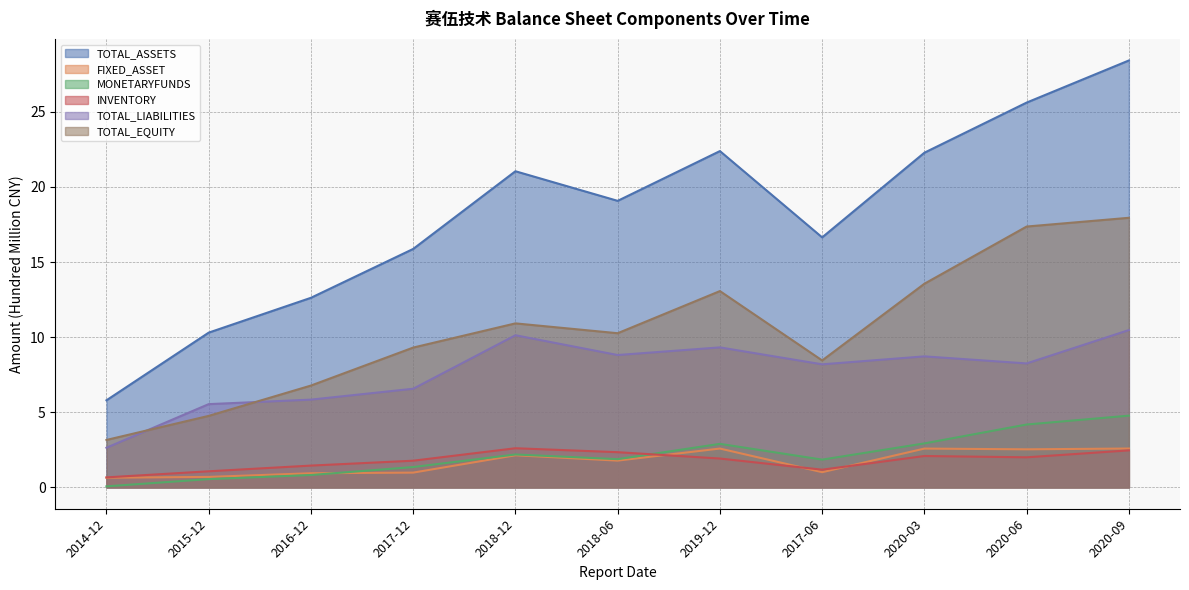

Reading left to right, extract all data points from this chart.

TOTAL_ASSETS: 2014-12=5.8	2015-12=10.3	2016-12=12.6	2017-12=15.9	2018-12=21.0	2018-06=19.1	2019-12=22.4	2017-06=16.6	2020-03=22.3	2020-06=25.6	2020-09=28.4
FIXED_ASSET: 2014-12=0.6	2015-12=0.7	2016-12=0.9	2017-12=1.0	2018-12=2.1	2018-06=1.8	2019-12=2.6	2017-06=1.0	2020-03=2.6	2020-06=2.5	2020-09=2.6
MONETARYFUNDS: 2014-12=0.1	2015-12=0.6	2016-12=0.8	2017-12=1.4	2018-12=2.2	2018-06=1.9	2019-12=2.9	2017-06=1.8	2020-03=2.9	2020-06=4.2	2020-09=4.8
INVENTORY: 2014-12=0.7	2015-12=1.1	2016-12=1.5	2017-12=1.8	2018-12=2.6	2018-06=2.3	2019-12=1.9	2017-06=1.2	2020-03=2.1	2020-06=2.0	2020-09=2.5
TOTAL_LIABILITIES: 2014-12=2.6	2015-12=5.5	2016-12=5.8	2017-12=6.6	2018-12=10.1	2018-06=8.8	2019-12=9.3	2017-06=8.2	2020-03=8.7	2020-06=8.3	2020-09=10.5
TOTAL_EQUITY: 2014-12=3.2	2015-12=4.8	2016-12=6.8	2017-12=9.3	2018-12=10.9	2018-06=10.3	2019-12=13.1	2017-06=8.5	2020-03=13.6	2020-06=17.4	2020-09=17.9